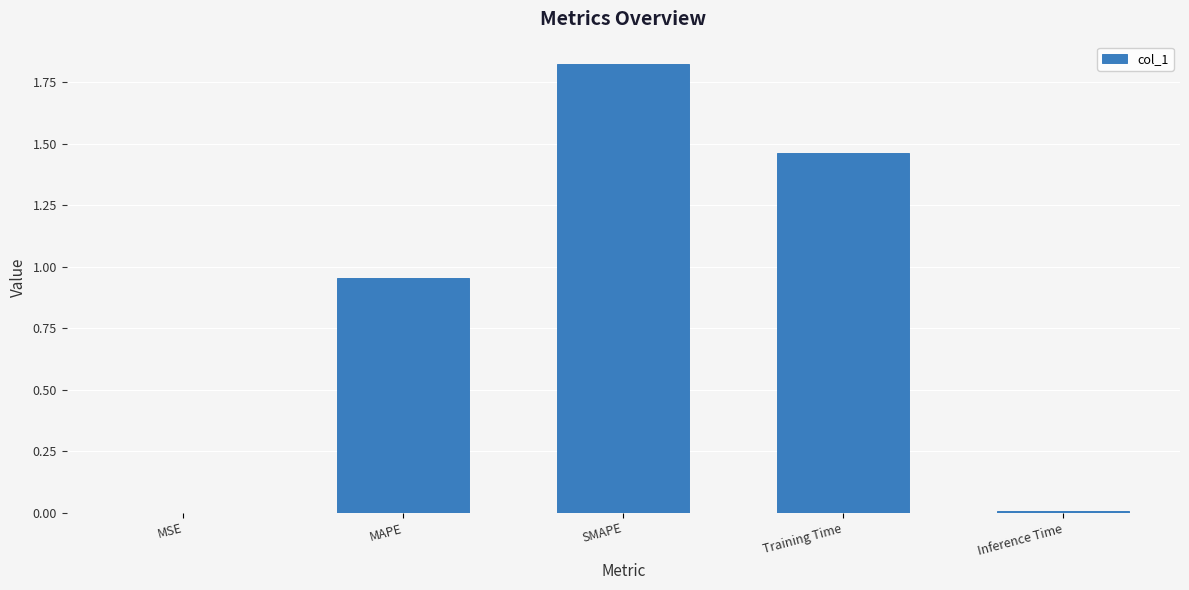

Which has a higher value, MSE or SMAPE?

SMAPE